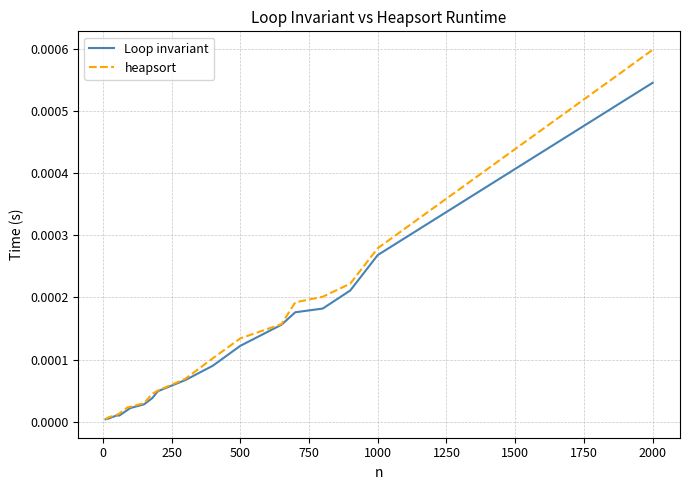

Rank the series by their maximum value, from highest to lowest.

heapsort, Loop invariant